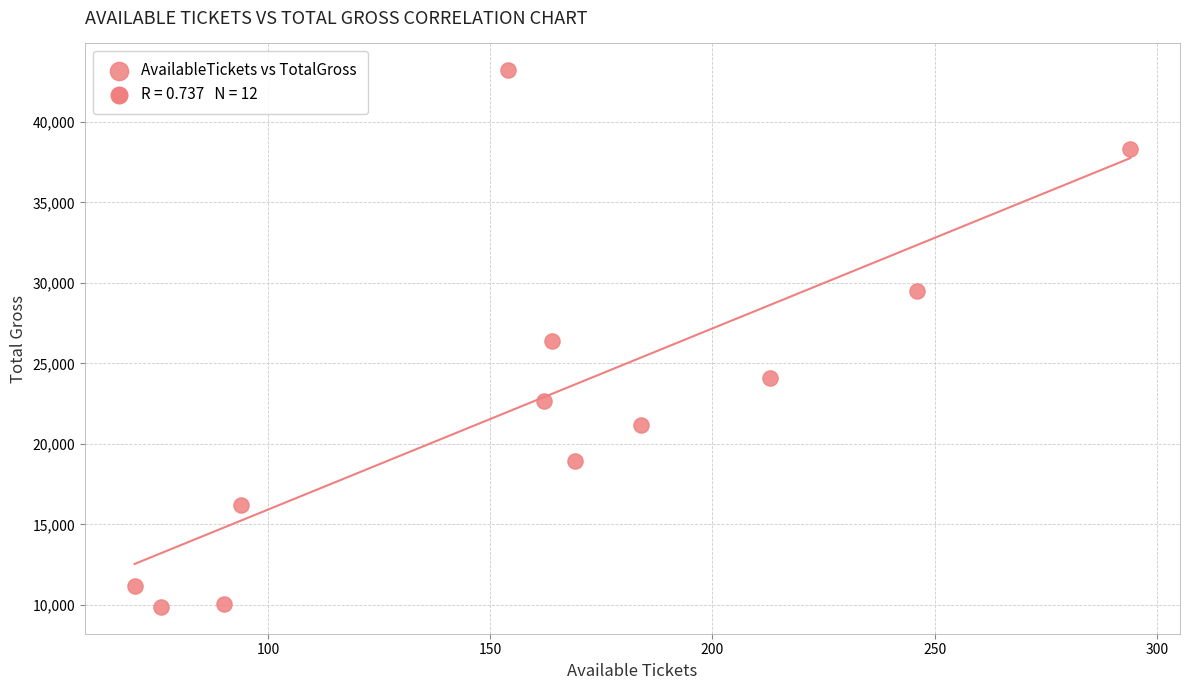

What is the range of Y values (max minus min)?

33320